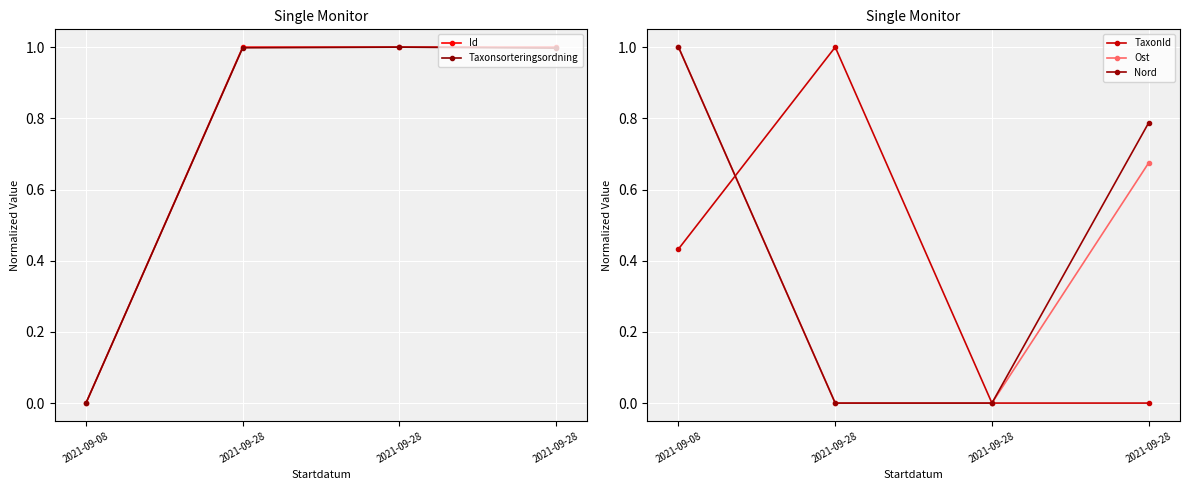

Between which two adjacent categories do Ost and Id first intersect?

2021-09-08 and 2021-09-28